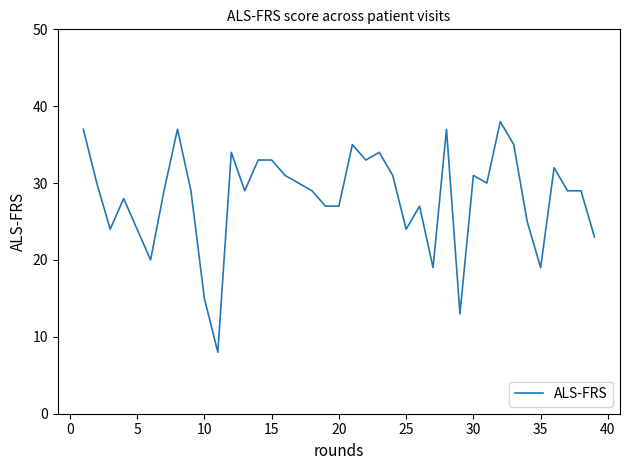

Count the number of categories in the chart.

39